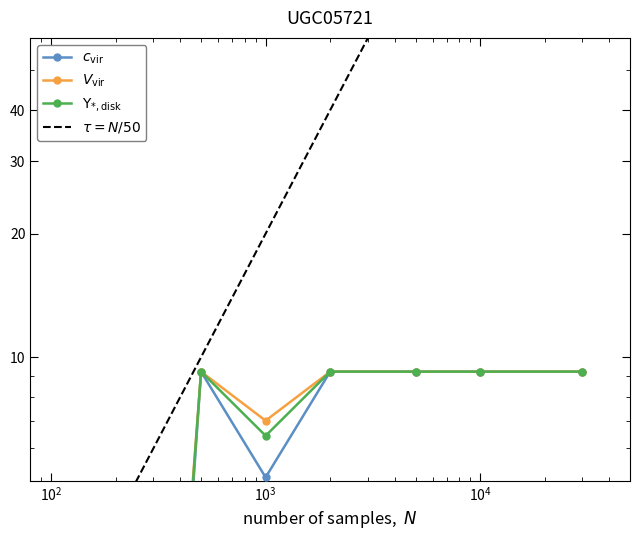

Is this an area chart (filled region under the line)?

No